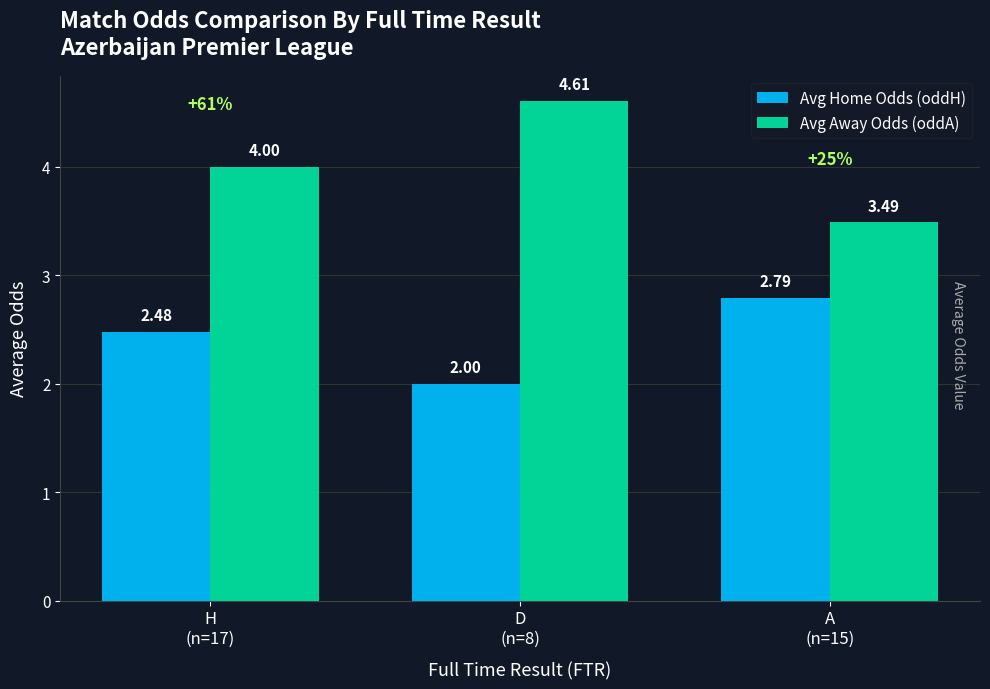

What is the difference between the maximum and second lowest values in the Avg Away Odds (oddA) series?

0.6